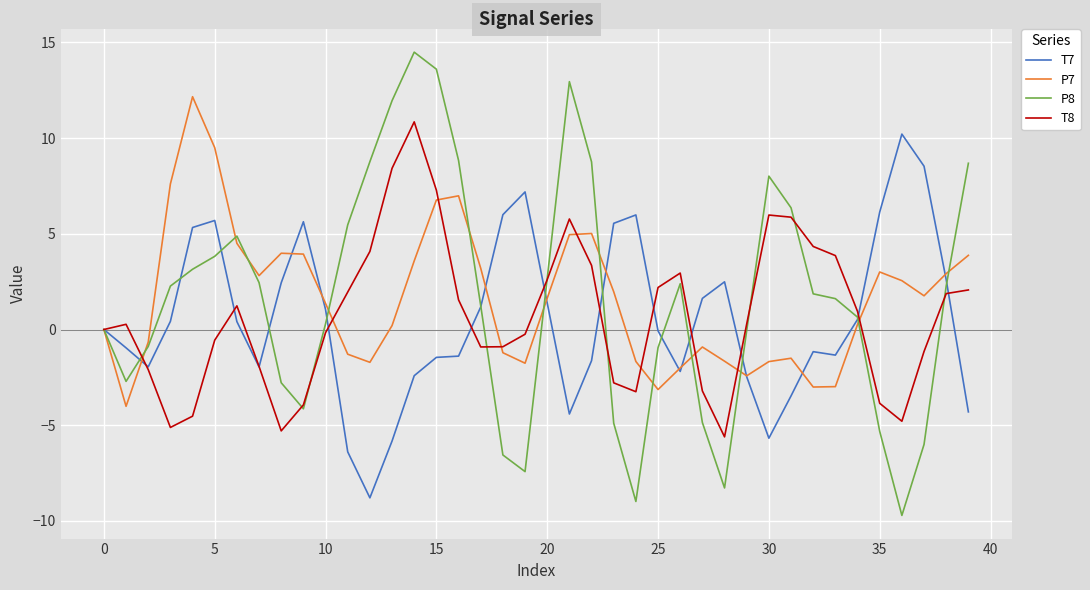

What is the maximum value for T8?

10.8